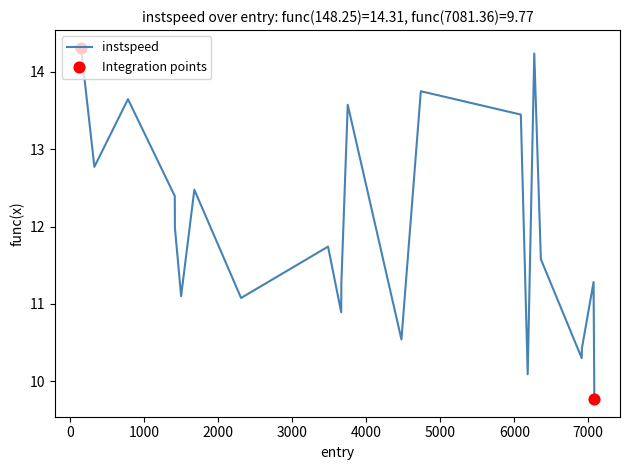

What is the difference between the maximum and minimum values?

4.5